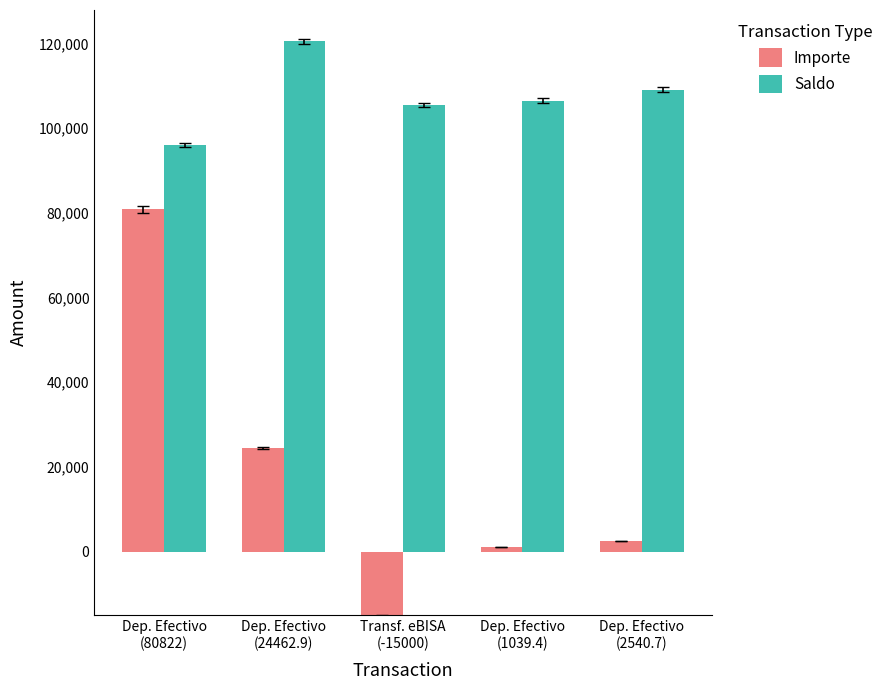

Which series has the largest range (max minus min)?

Importe